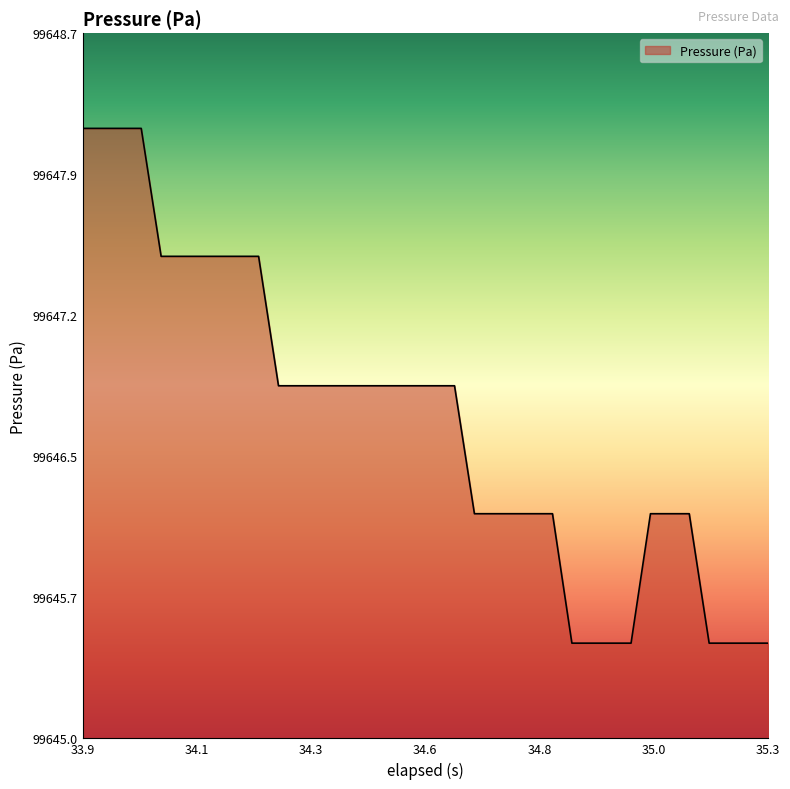

Does the chart have visible grid lines?

No